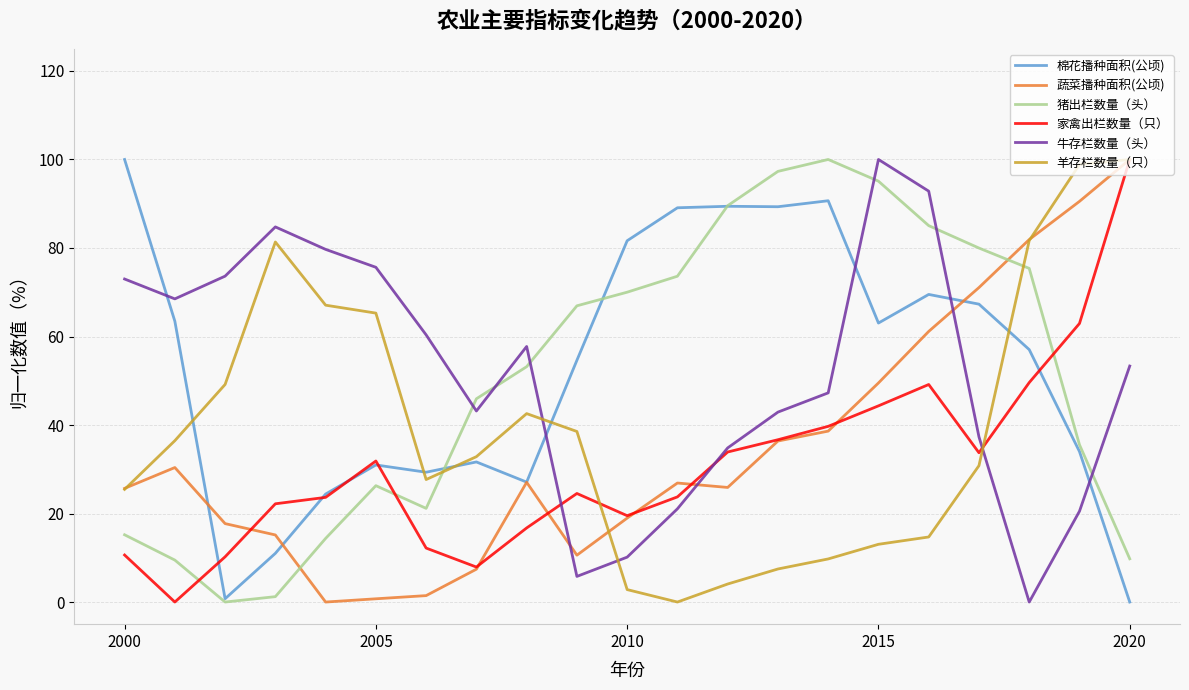

What is the greatest value displayed?

100.0